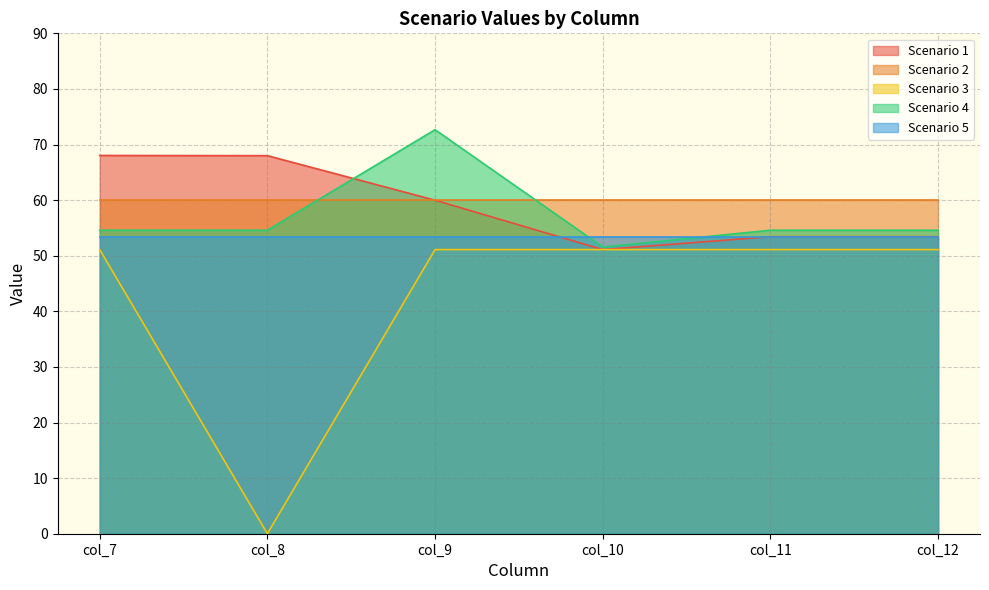

Which label corresponds to the largest value in the chart?

col_9